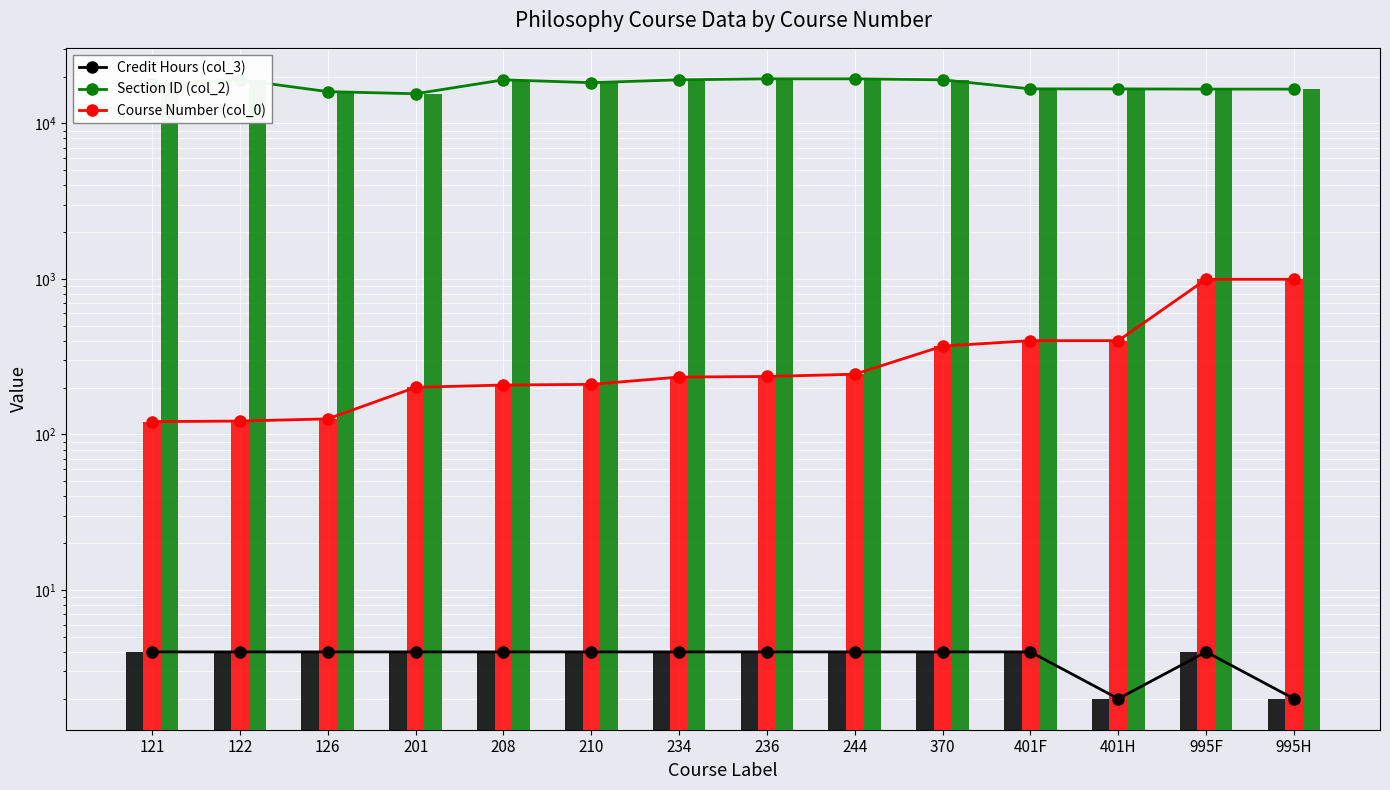

Where is Section ID (col_2) nearest to the value 17434?

121